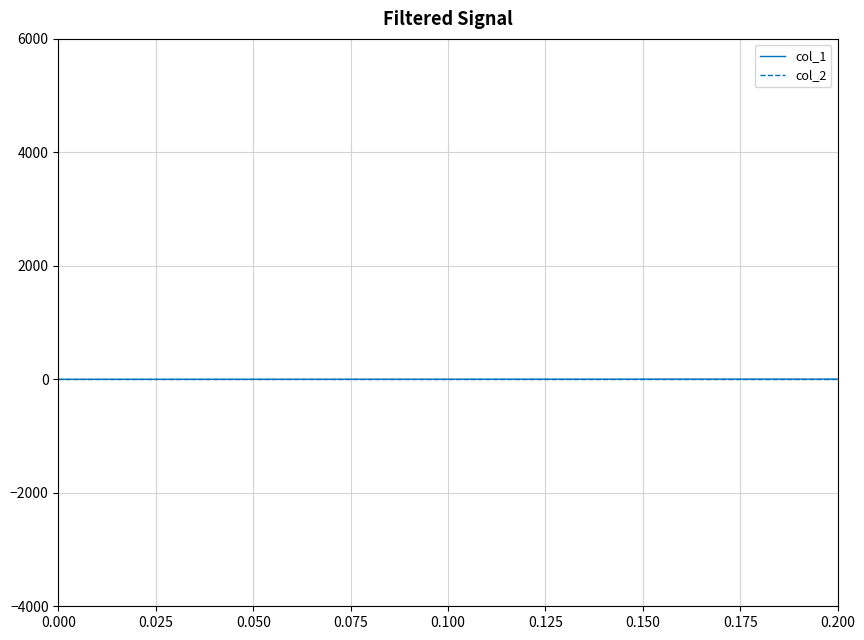

The value of col_2 at 0.000 is 0. True or false?

True